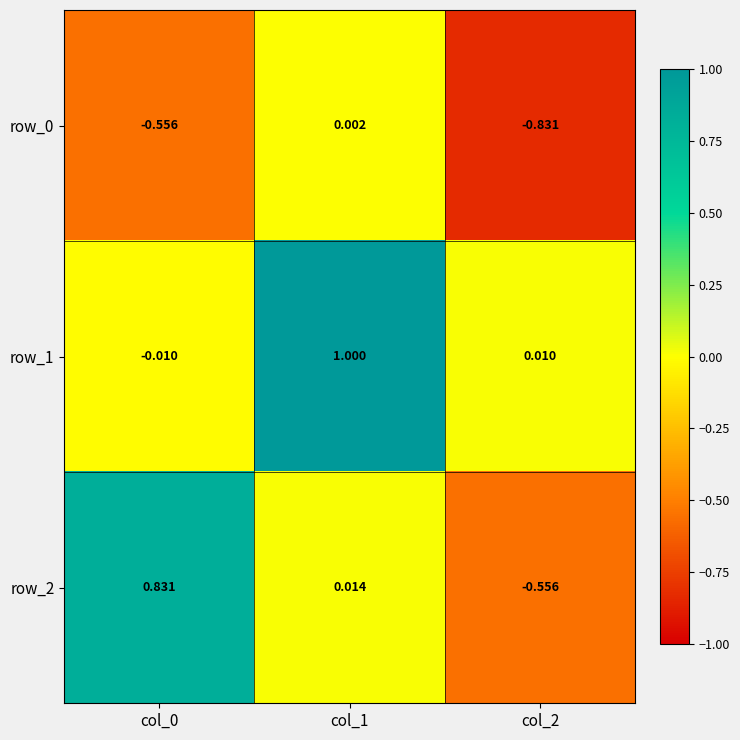

At which label is row_2 closest to 0?

col_1